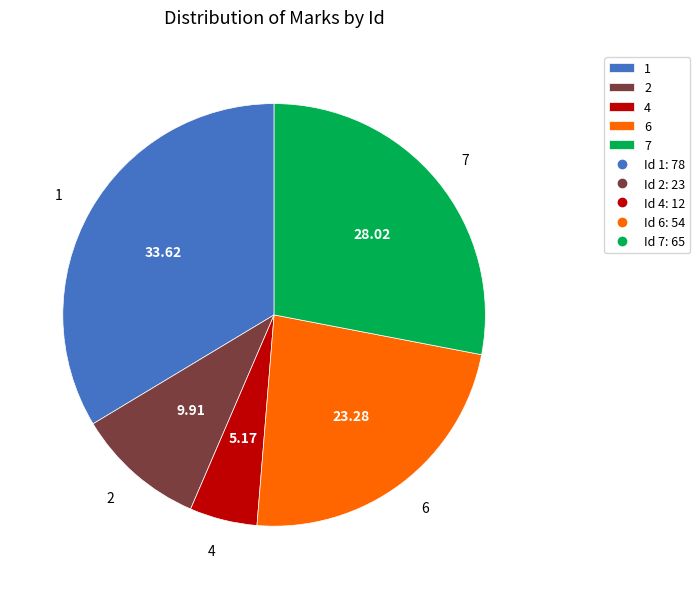

Which slice is the smallest?

4